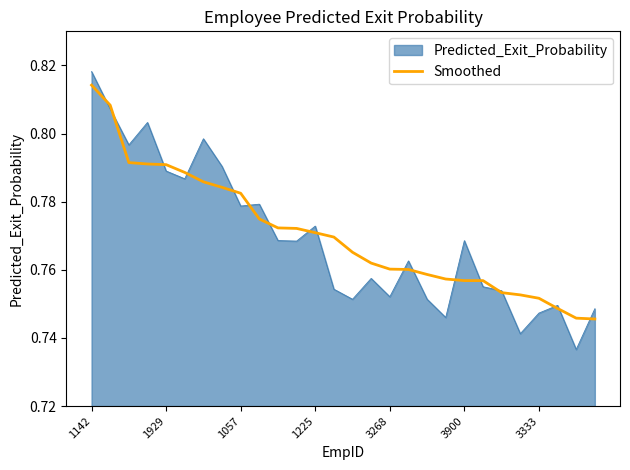

Which series has the widest spread of values?

Predicted_Exit_Probability